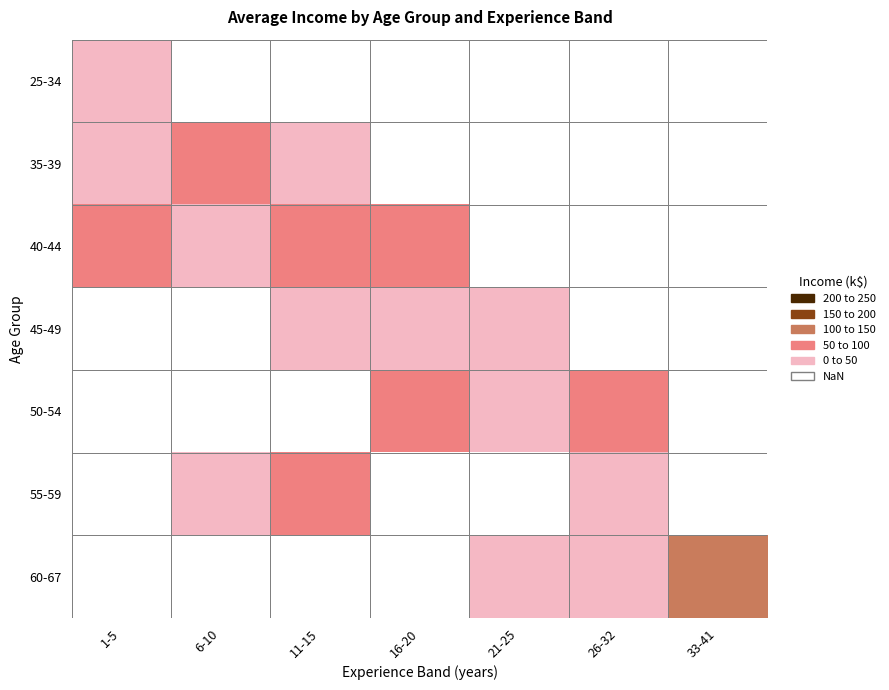

What is the sum of the 40-44 values at 40-44 and 55-59?

81